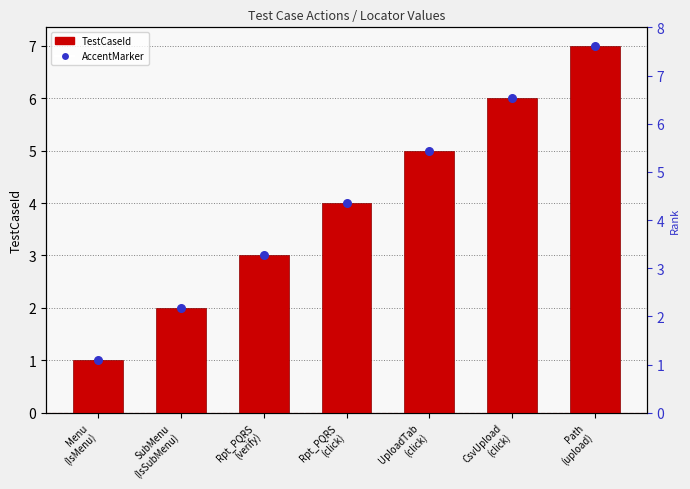

What is the total value across all series at Menu
(IsMenu)?

2